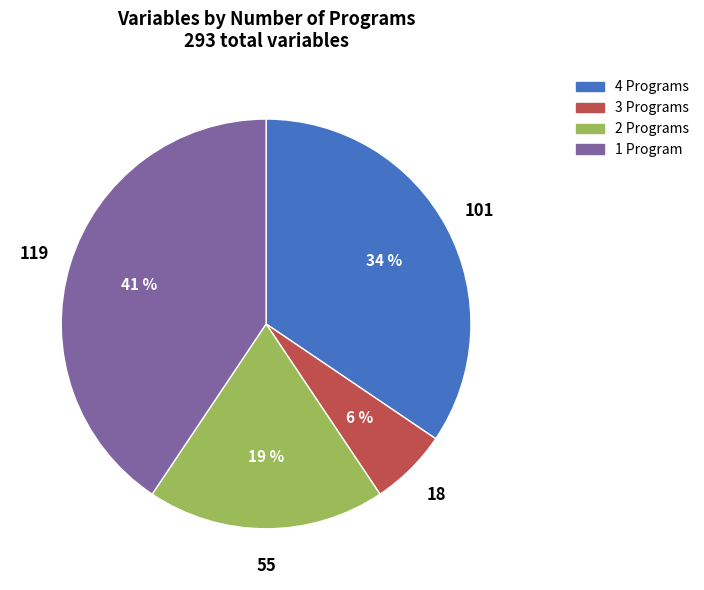

Is there any slice that represents more than half of the pie?

No